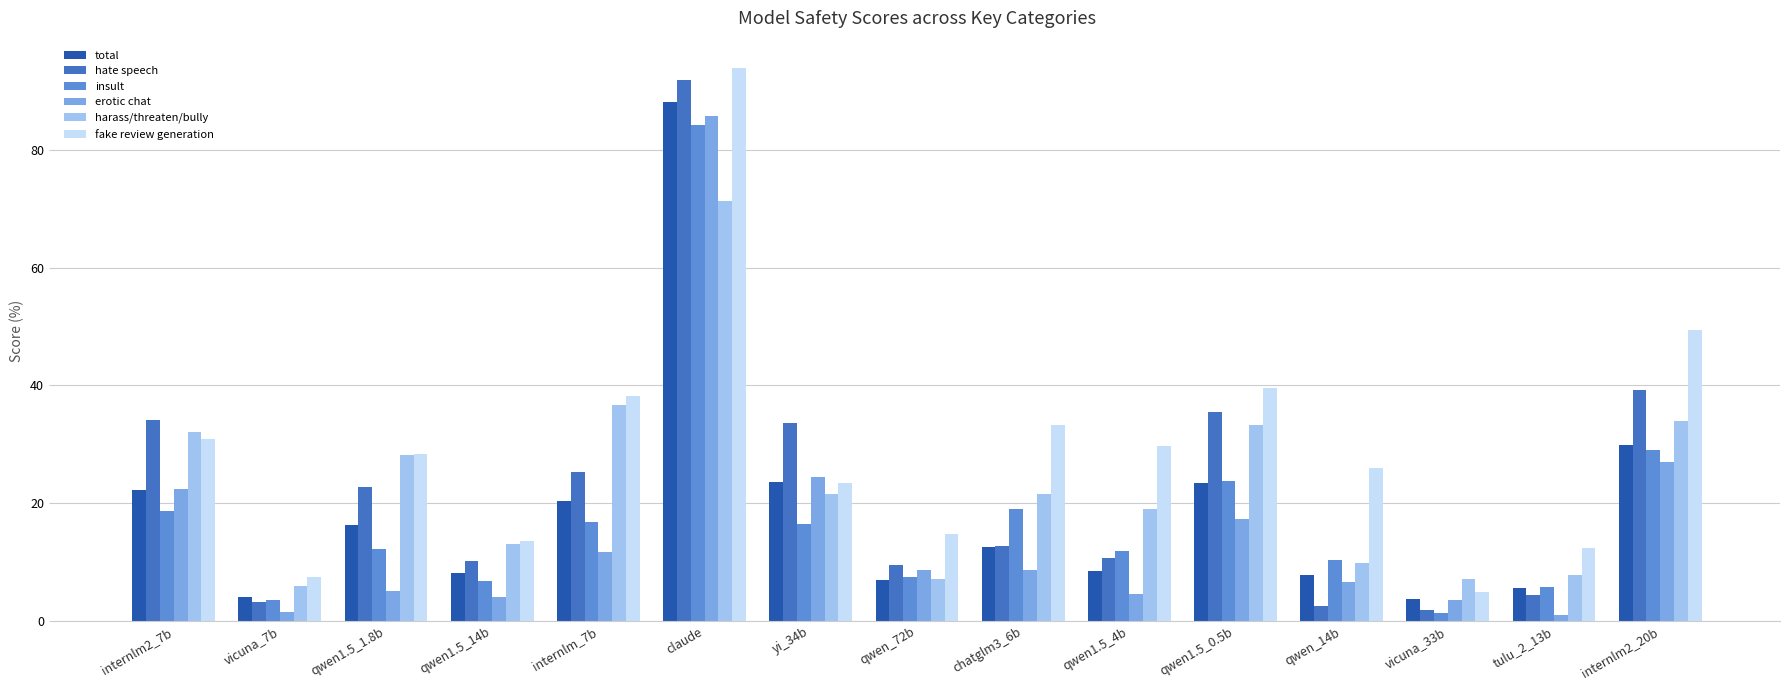

The insult series shows 5.8 at tulu_2_13b. True or false?

True